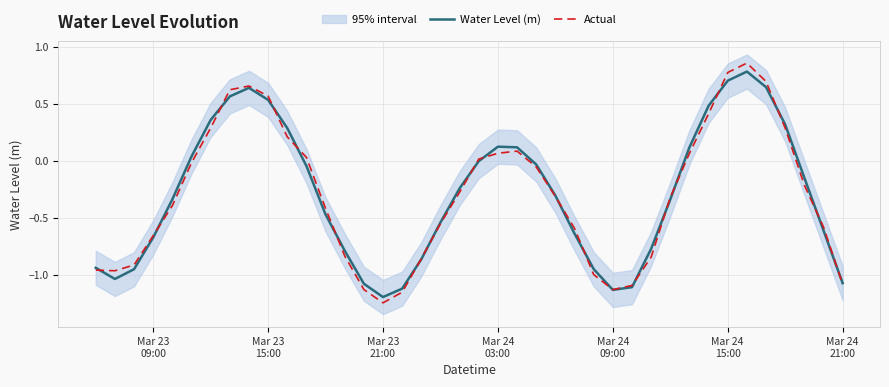

What is the highest value of the Water Level (m) series?

0.8